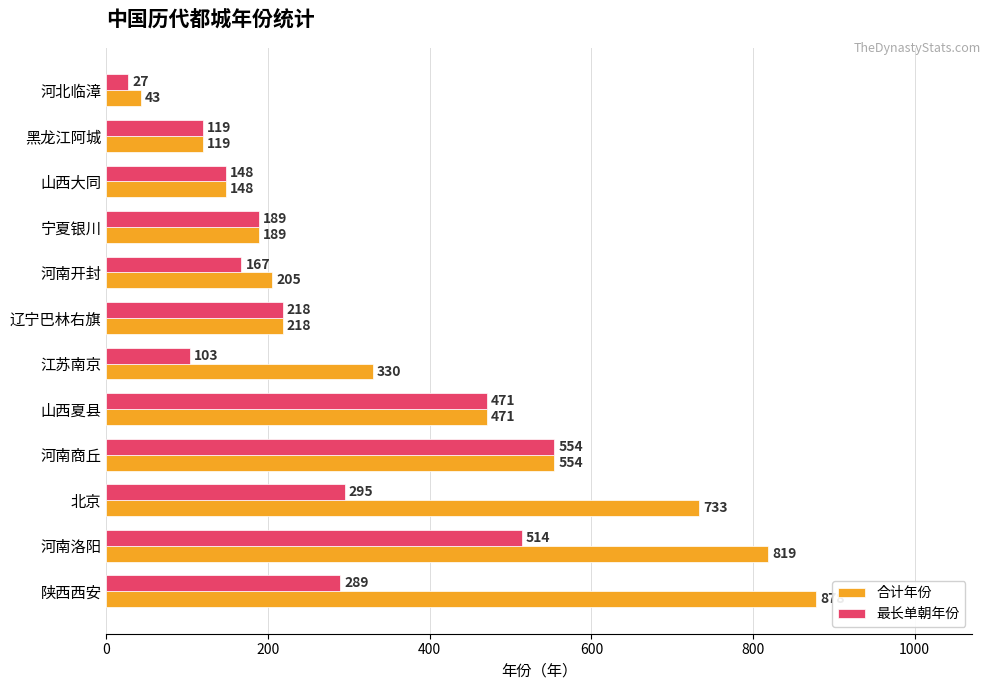

At which category is the sum across all series the highest?

河南洛阳